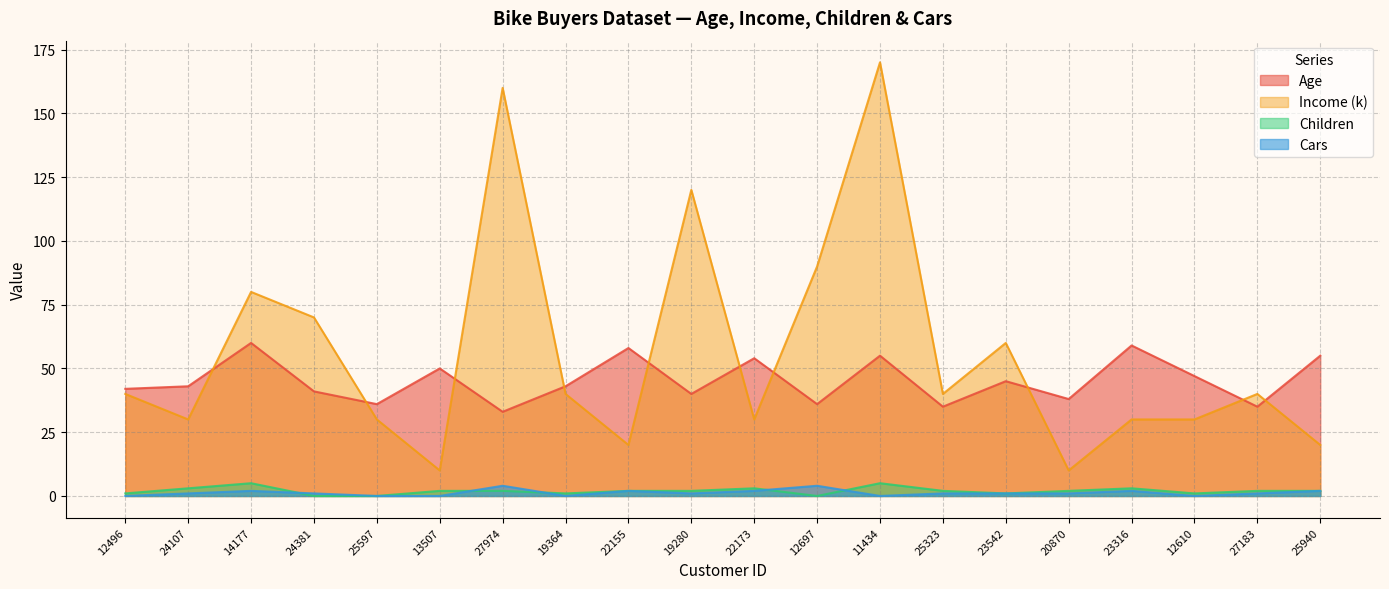

At which label does Age first exceed 43?

14177